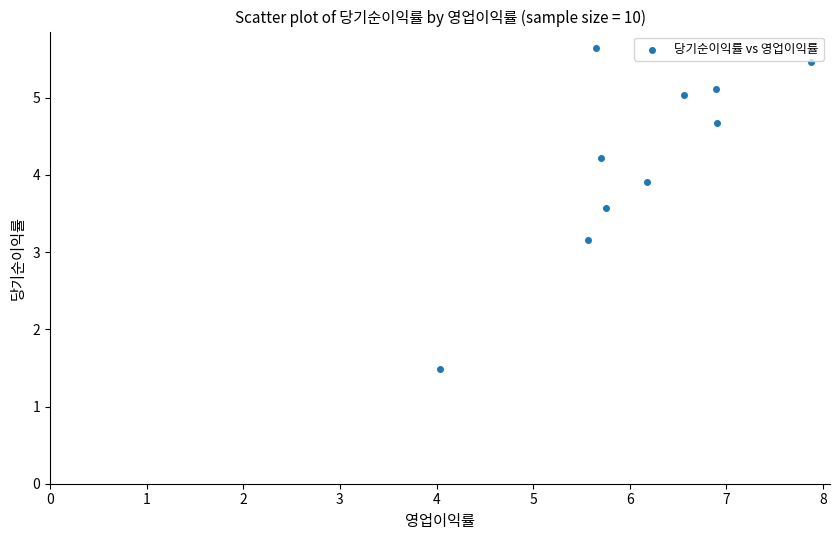

What Y value in the scatter plot is closest to 3?

3.2